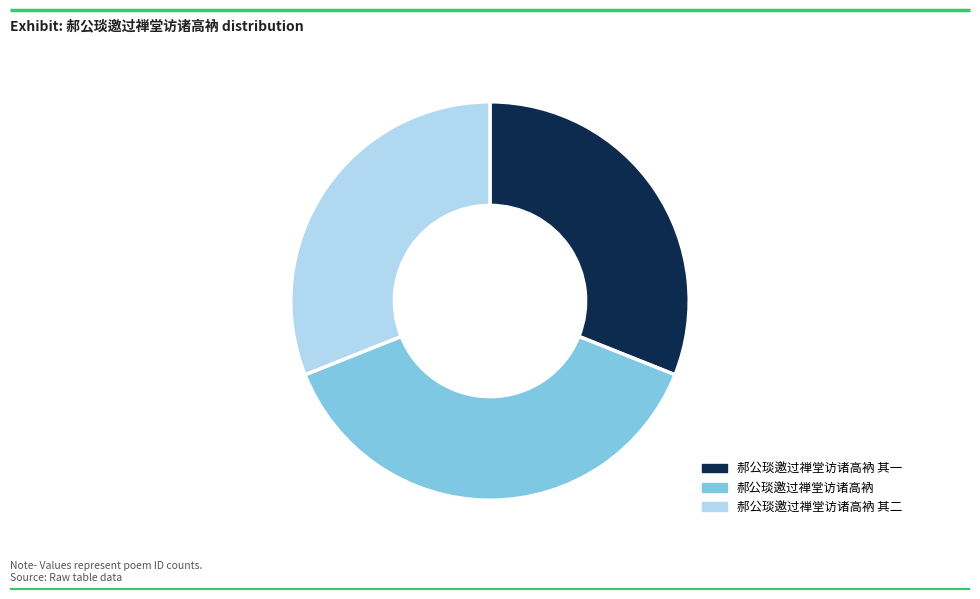

Approximately how many times larger is the value at 郝公琰邀过禅堂访诸高衲 其一 compared to 郝公琰邀过禅堂访诸高衲 其二?

1.0